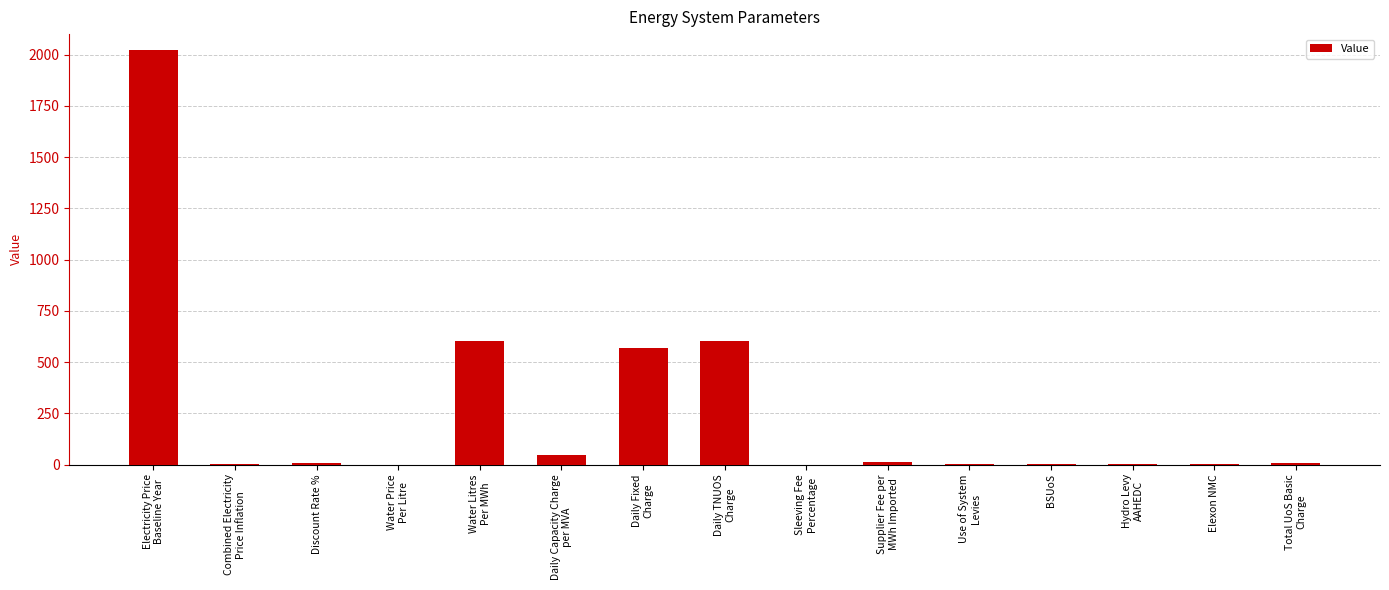

What is the sum of all values?

3871.2